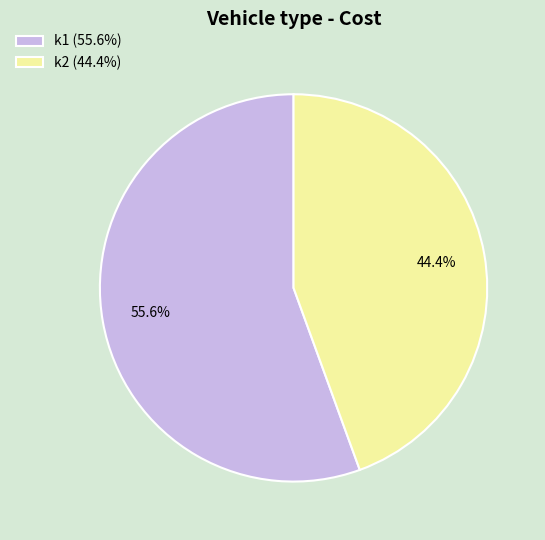

To the nearest percent, what is the average slice percentage?

50%